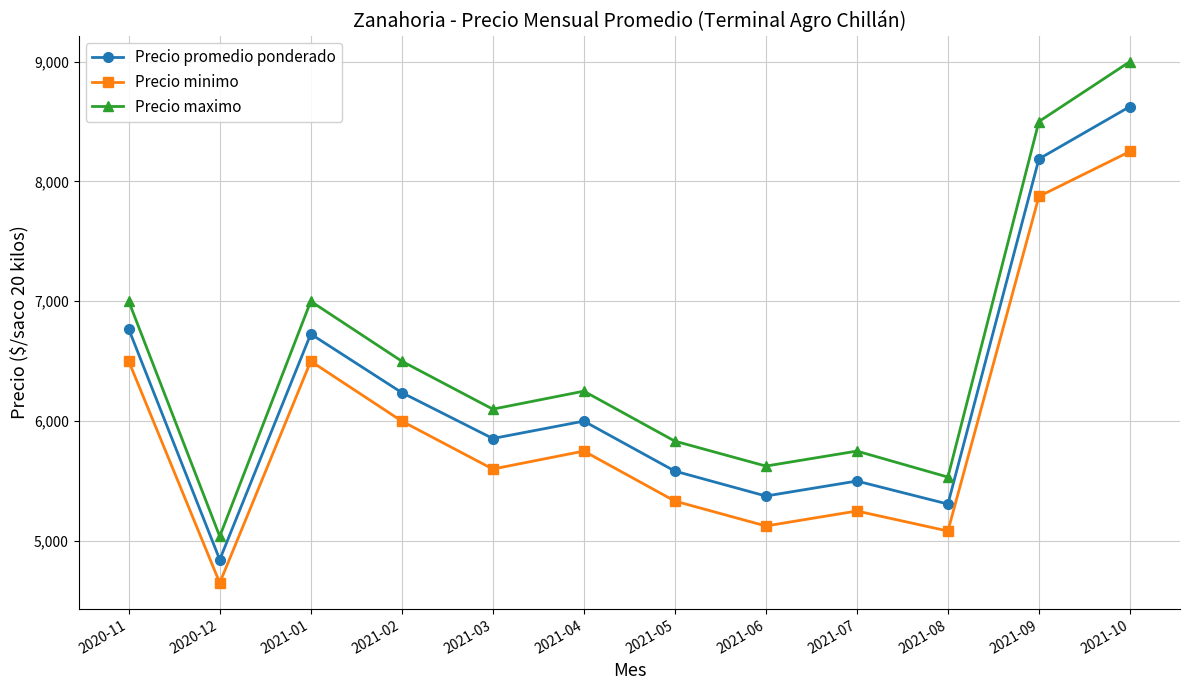

What is the approximate value of Precio maximo at 2021-06?

5625